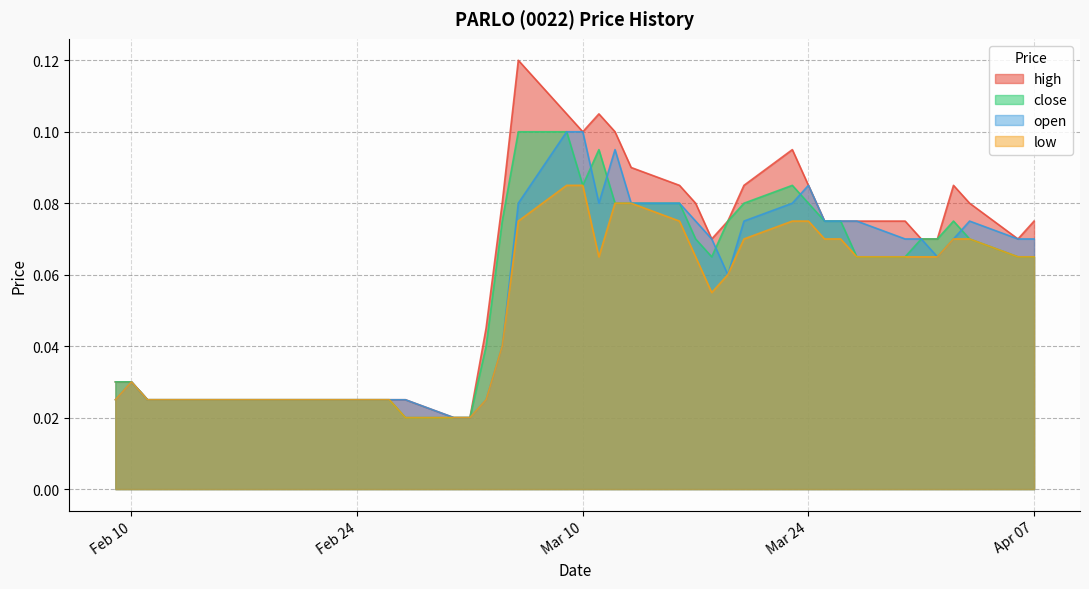

Where is the first local maximum for low?

Feb 10